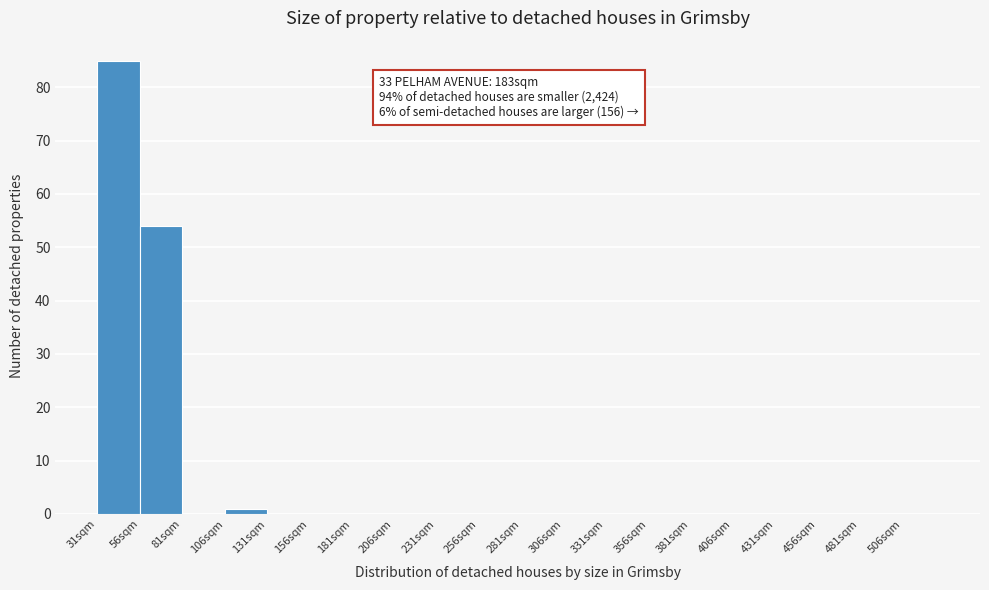

Which range on the x-axis has the tallest bar?

31 to 56